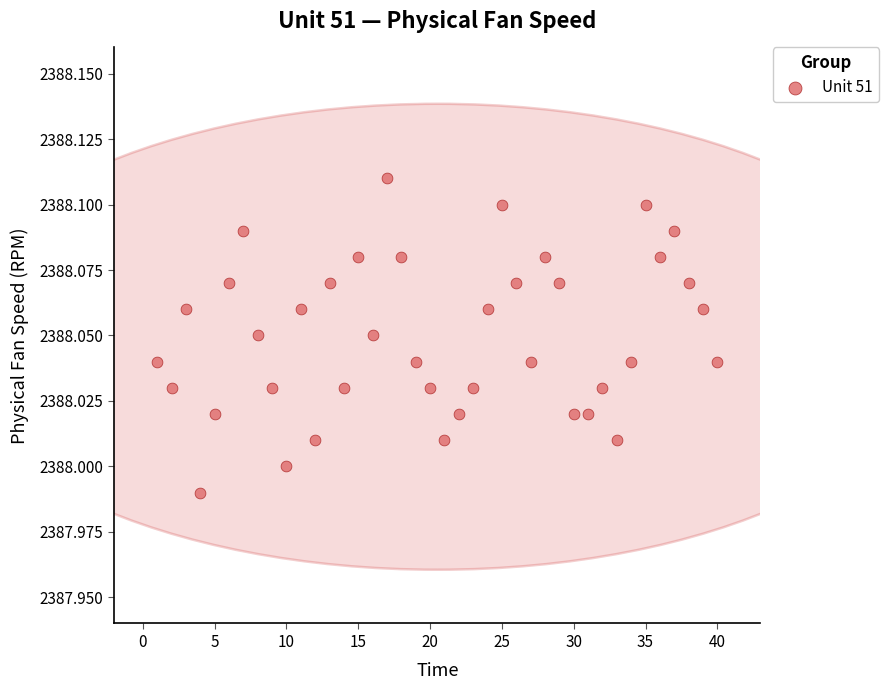

What is the range of X values (max minus min)?

39.0